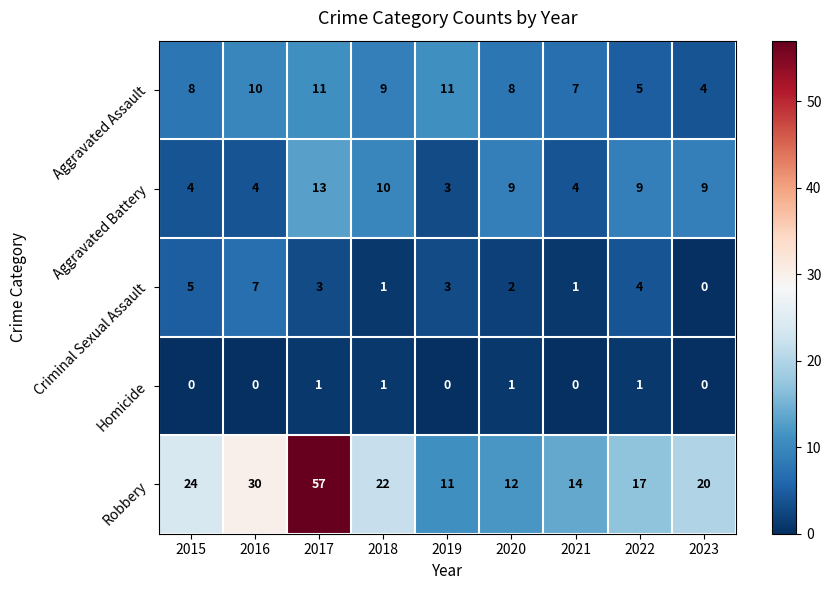

How many data points does each series have?

9